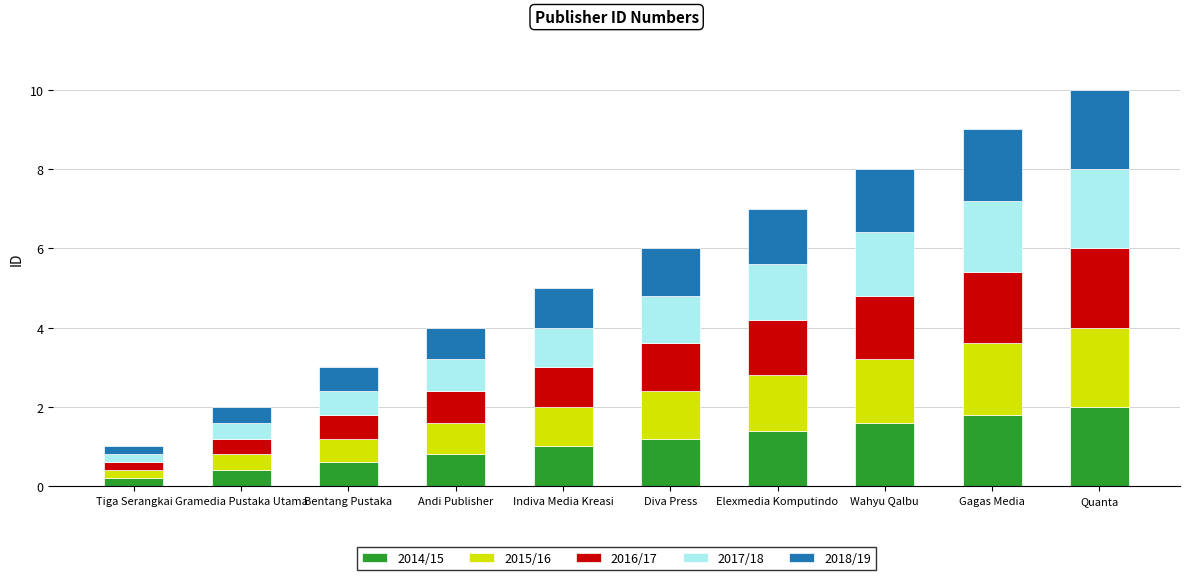

What is the maximum value for 2014/15?

2.0